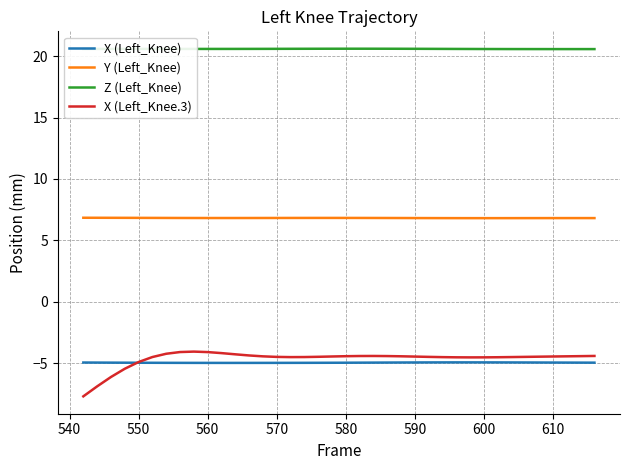

What is the greatest value displayed?

20.6